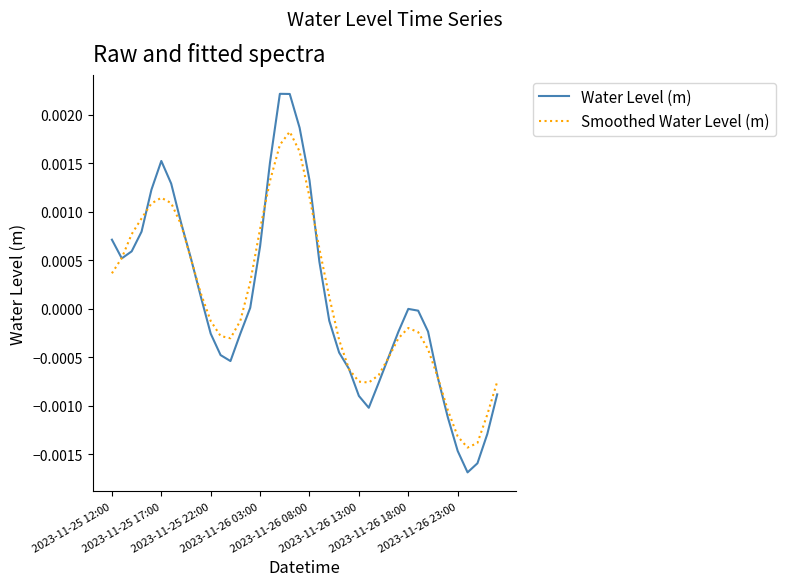

Which series has the largest range (max minus min)?

Water Level (m)